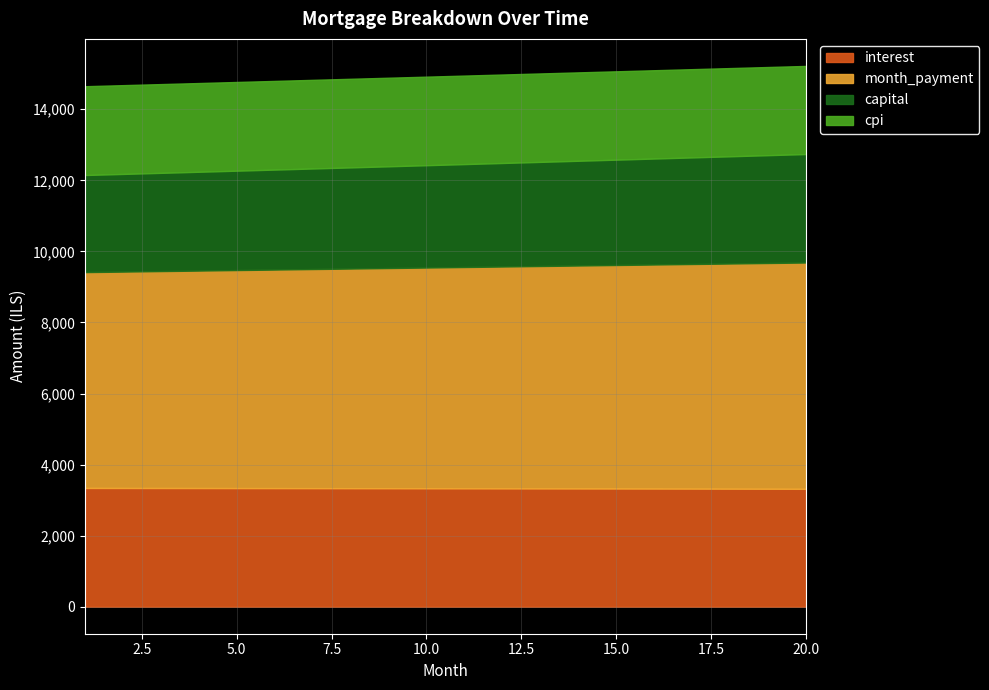

What is the difference between the cpi values at 5 and 13?

7.6